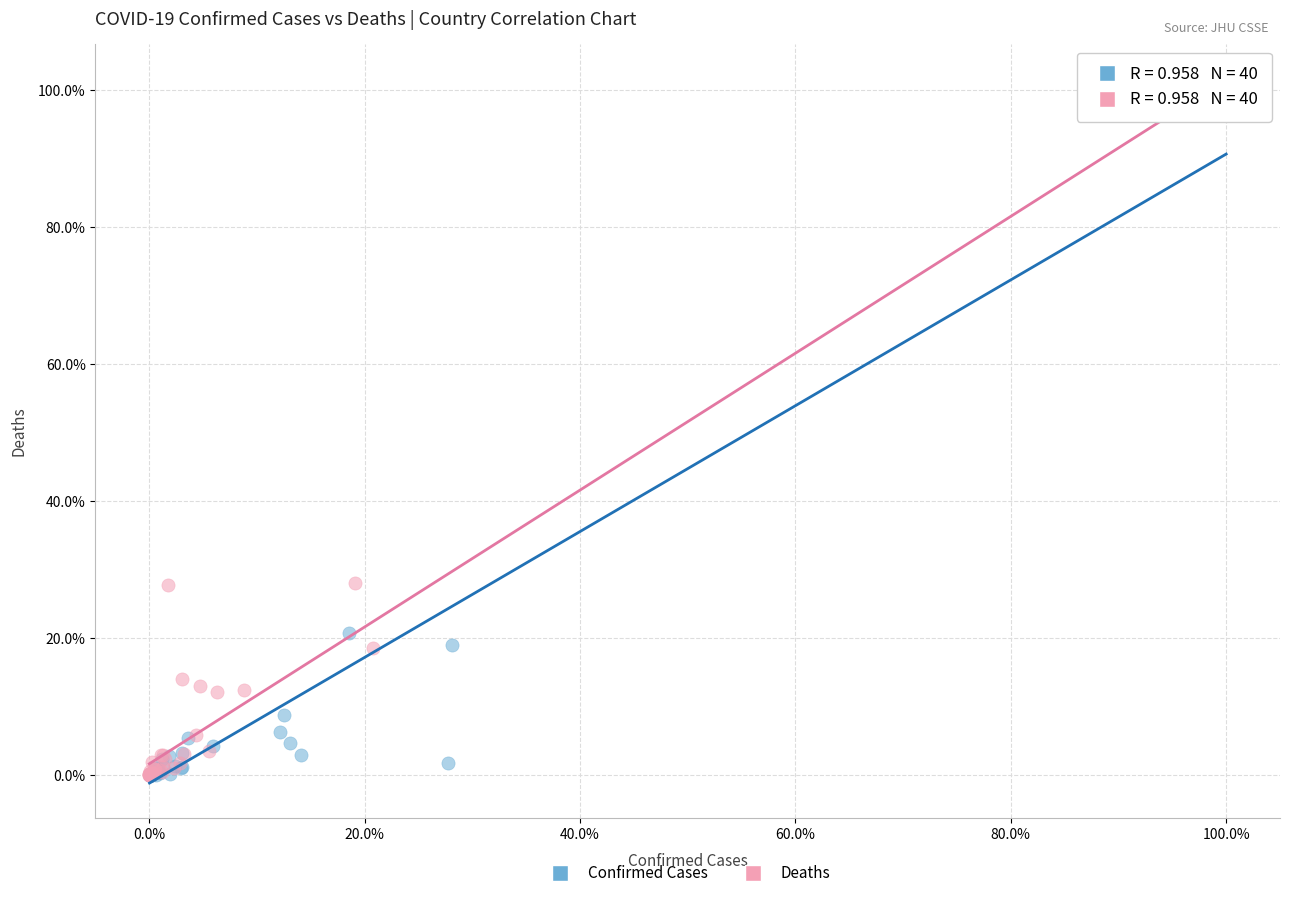

Which series has the widest spread of Y values?

Confirmed Cases